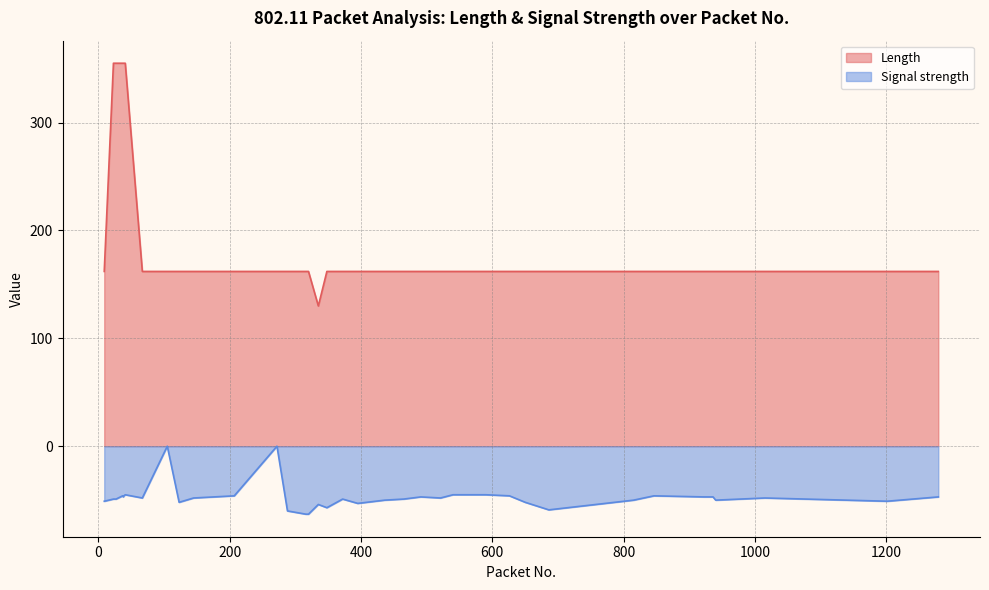

At which label does Length first exceed 162?

23